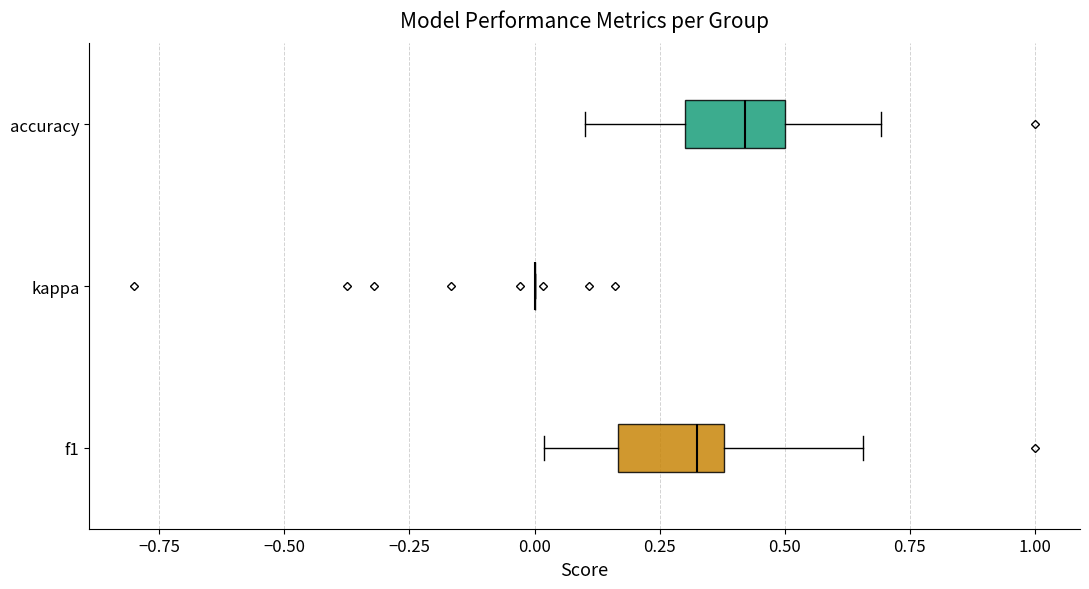

Reading bottom to top, read every box against the x-axis: the position of its median line, the range the box covers, and the ends of its whiskers. The values are not printed on the chart, so give them approximately, as read against the axis.

f1: median 0.30, box 0.15 to 0.40, whiskers 0.00 to 0.65
kappa: box collapsed to a line at 0.00, whiskers 0.00 to 0.00
accuracy: median 0.40, box 0.30 to 0.50, whiskers 0.10 to 0.70